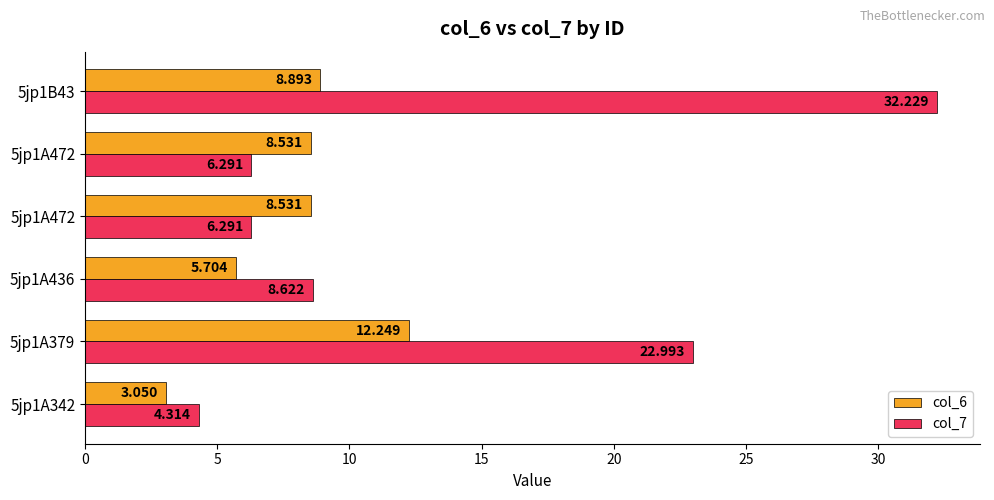

Count the number of data series in this chart.

2